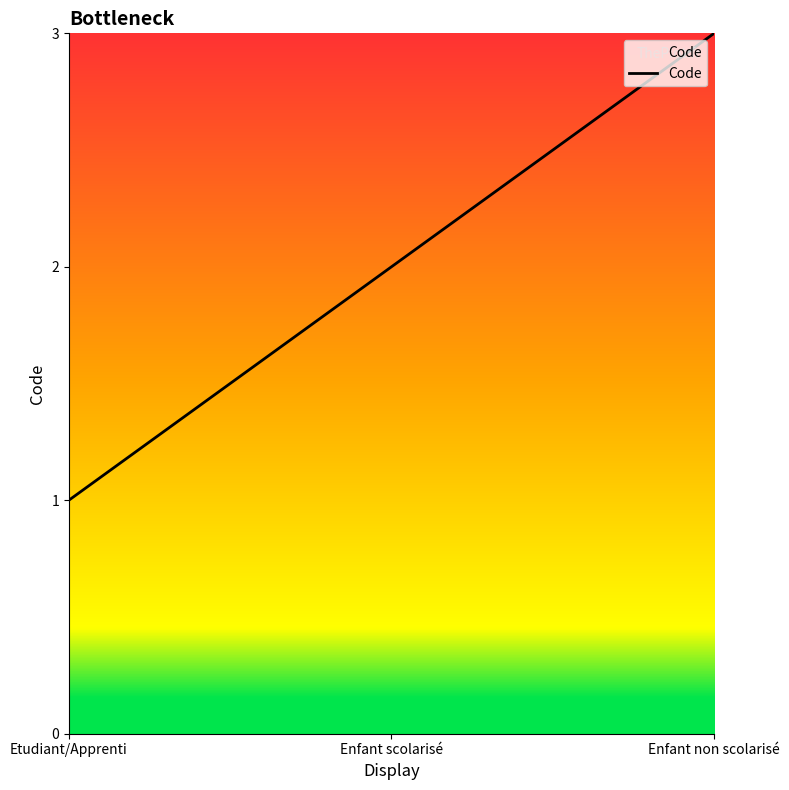

How many distinct data groups are displayed?

1